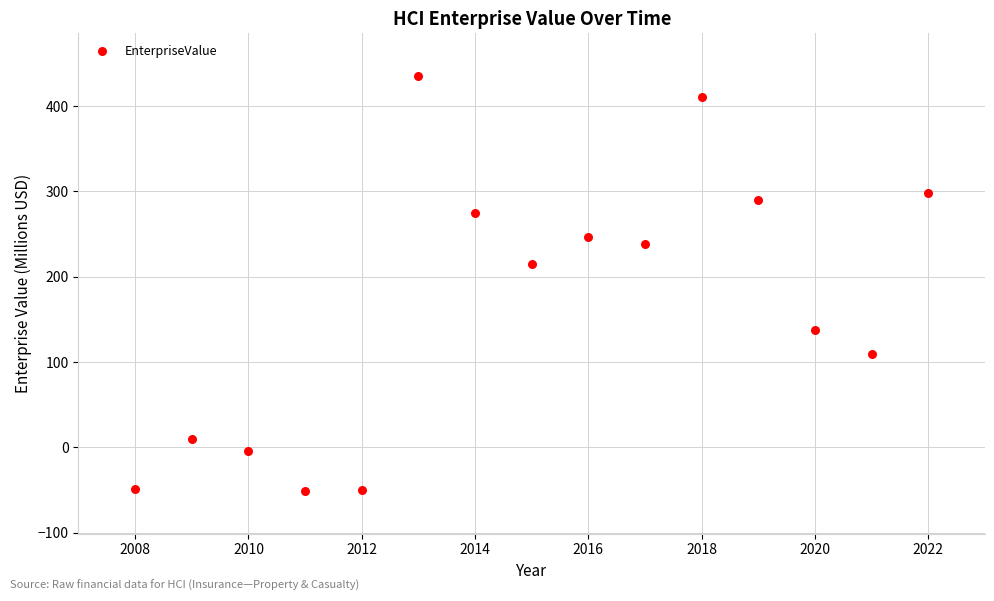

What is the range of X values (max minus min)?

14.0